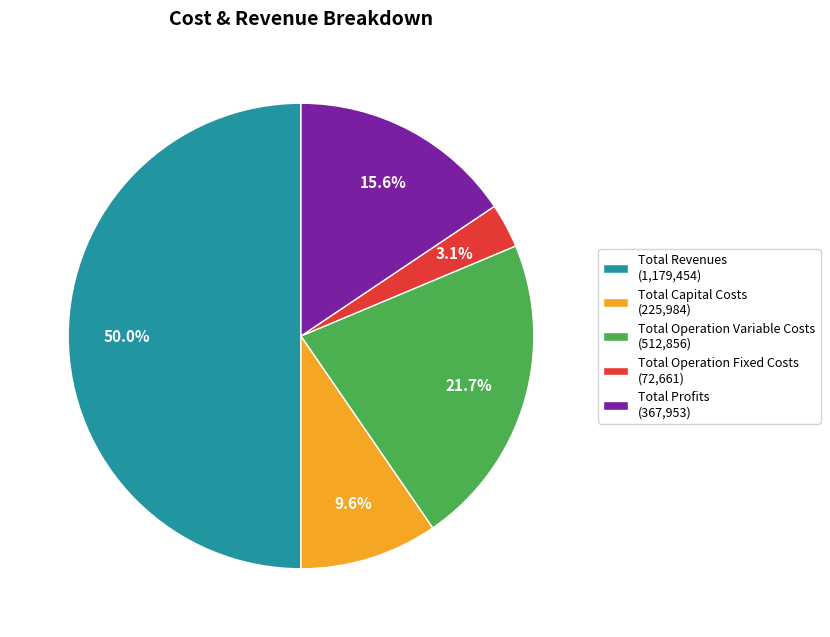

Which slice is the smallest?

Total Operation Fixed Costs